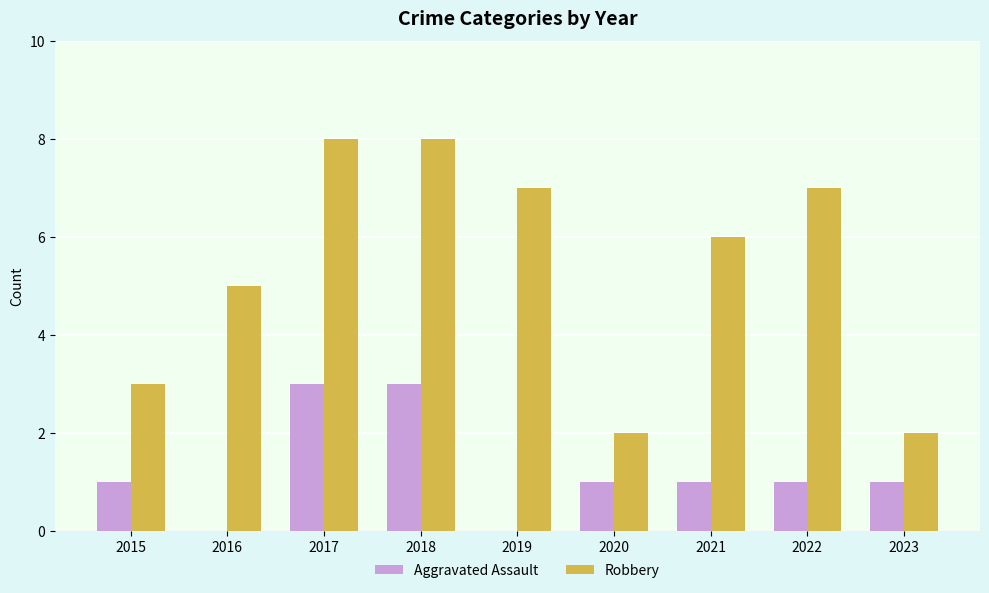

The value of Robbery at 2015 is 4. True or false?

False